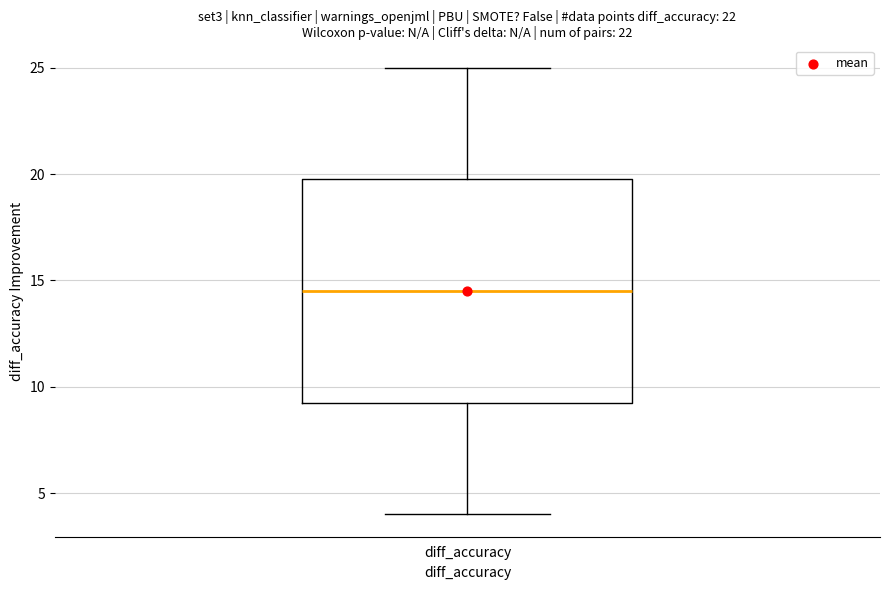

Where is the upper edge of the box for diff_accuracy on the y-axis? The values are not printed on the chart, so give them approximately, as read against the axis.

20.0